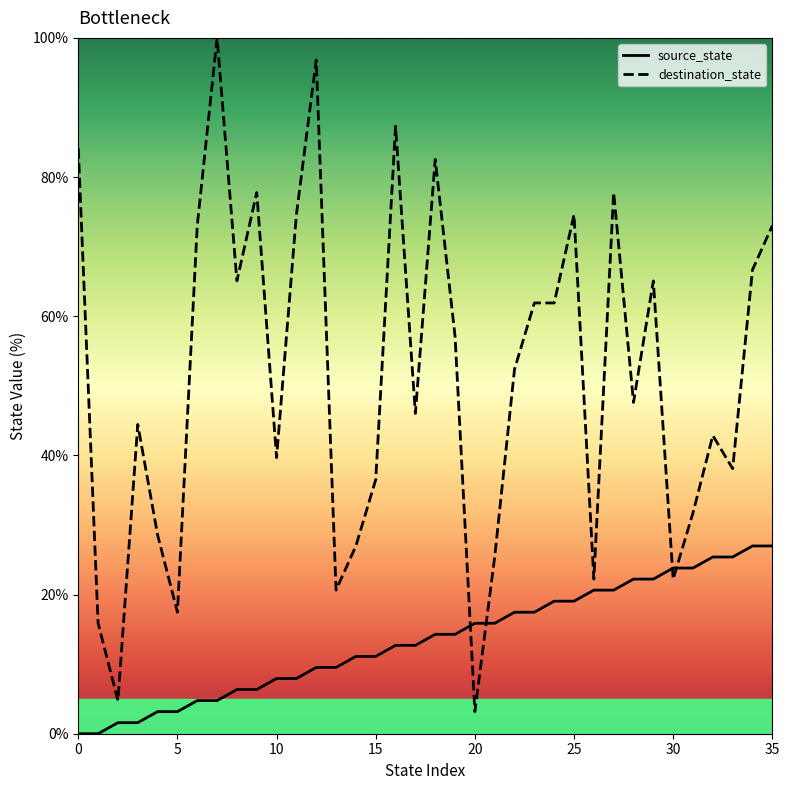

Which series has the largest total across all categories?

destination_state